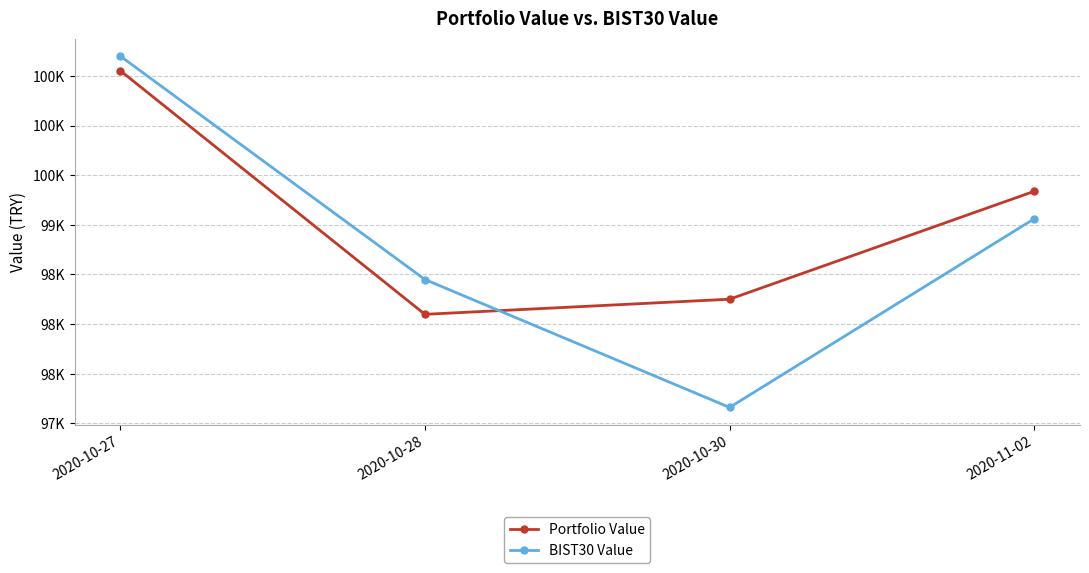

Where does the Portfolio Value series first go above 99338?

2020-10-27